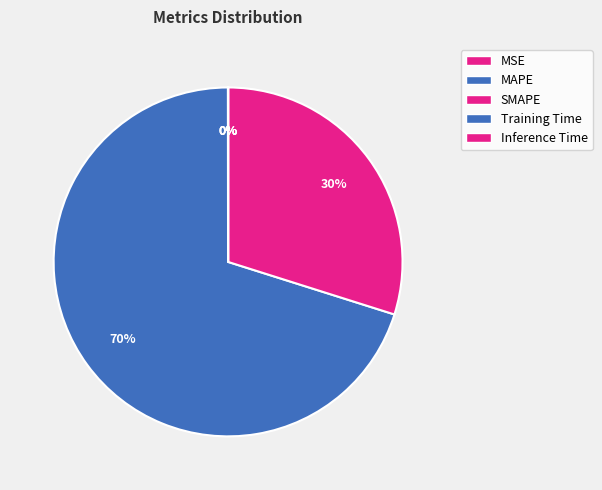

Do MAPE and Inference Time together represent more than half of the pie?

Yes